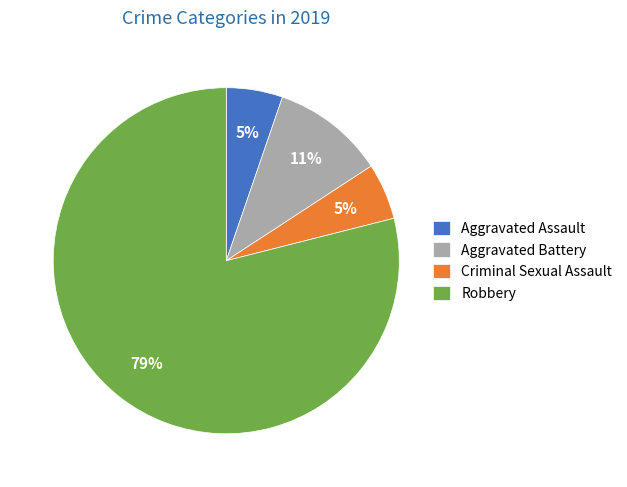

To the nearest percent, what is the combined percentage of Aggravated Assault and Robbery?

84%